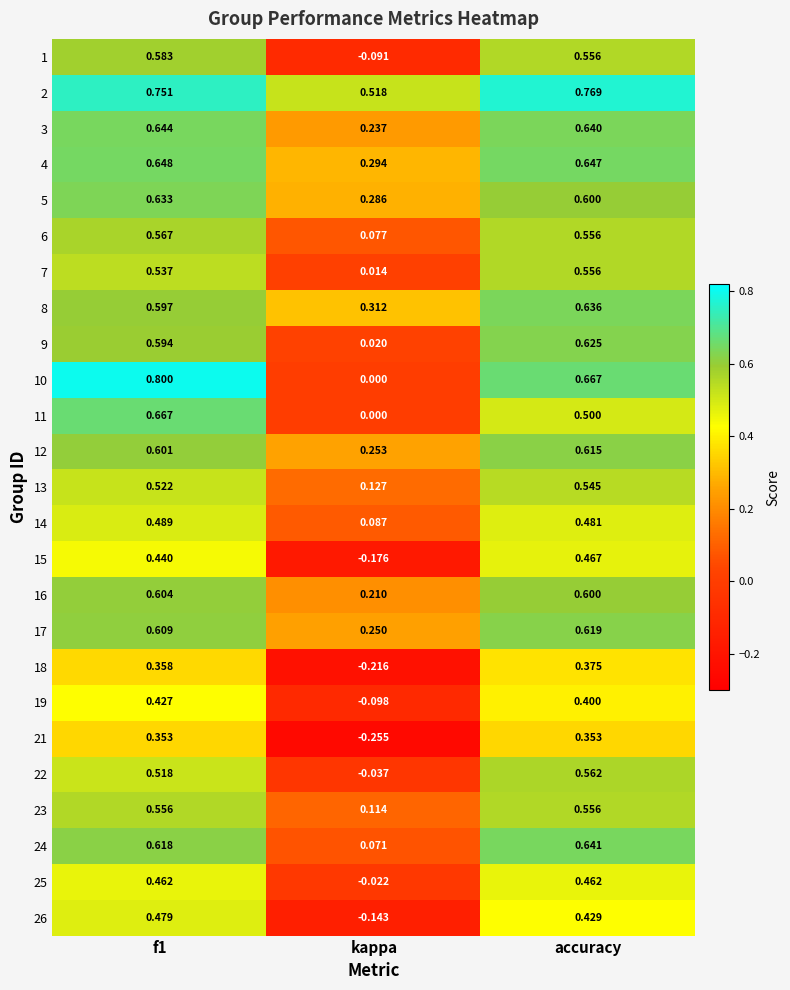

Which label corresponds to the smallest value in the chart?

kappa